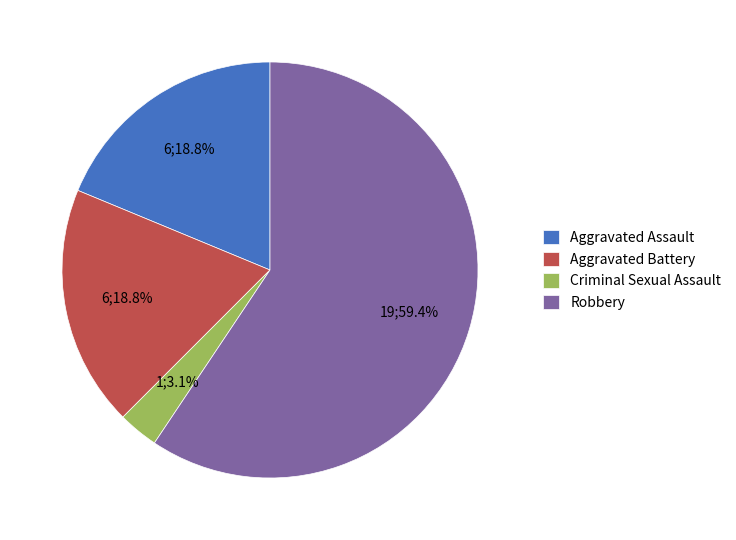

Does Aggravated Battery account for over 50% of the chart?

No